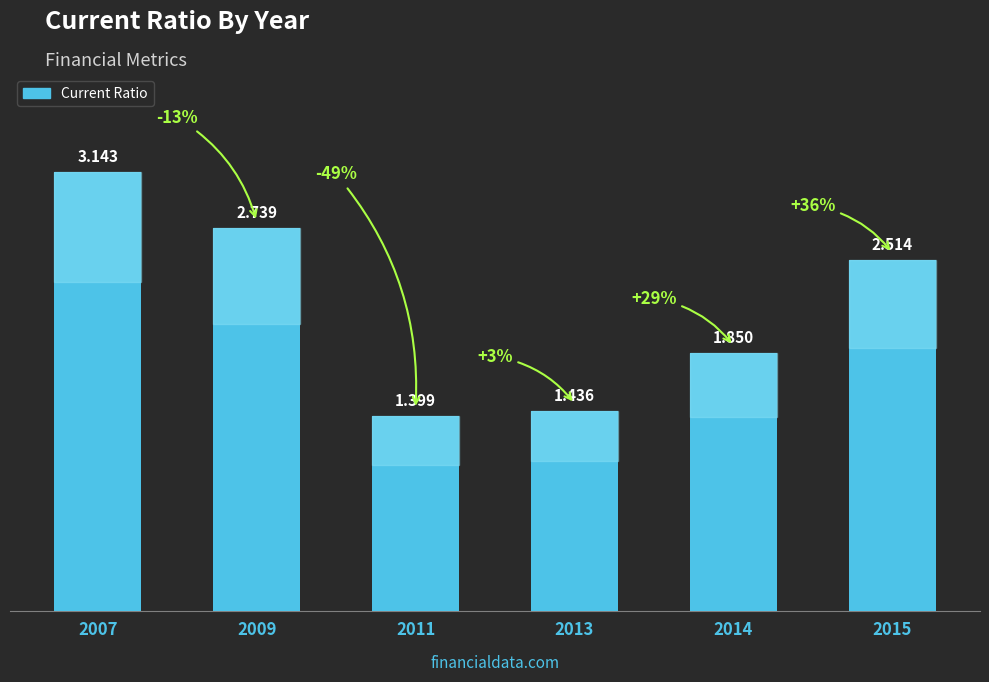

How many bars are there in total?

6